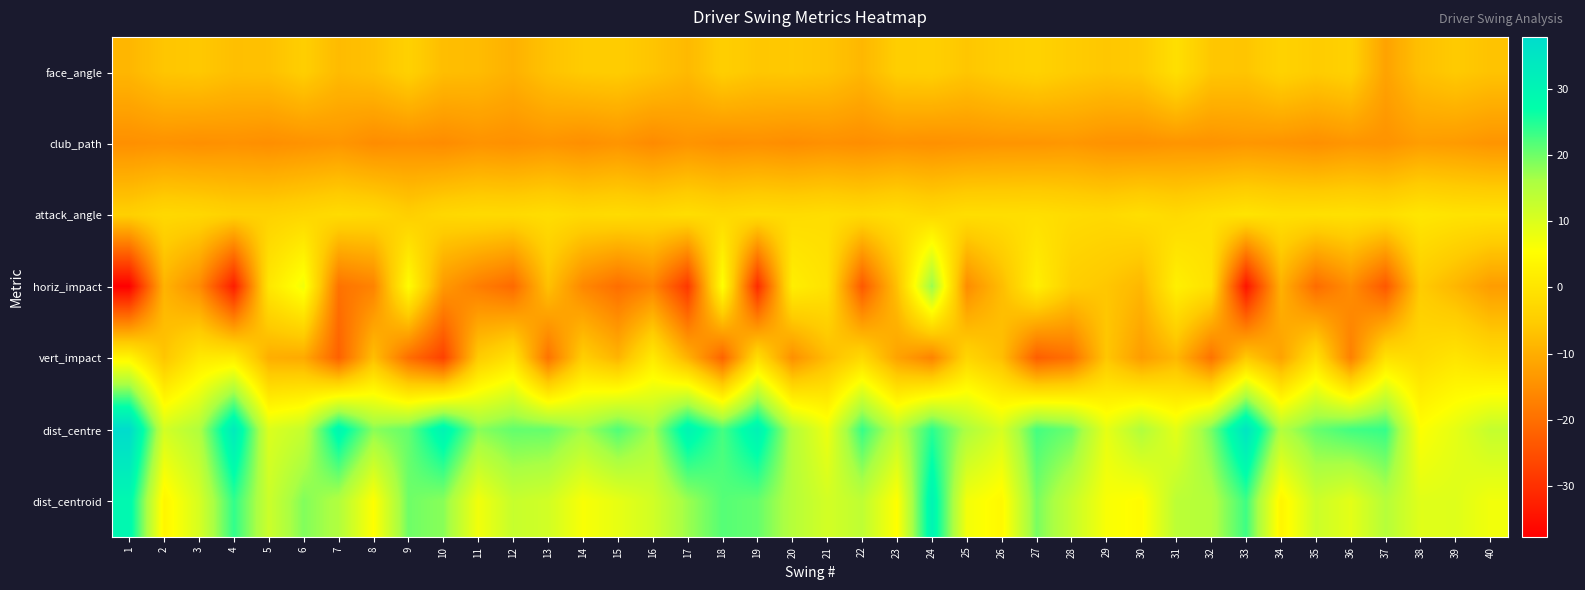

What is the difference between the highest and lowest values at 5?

27.1